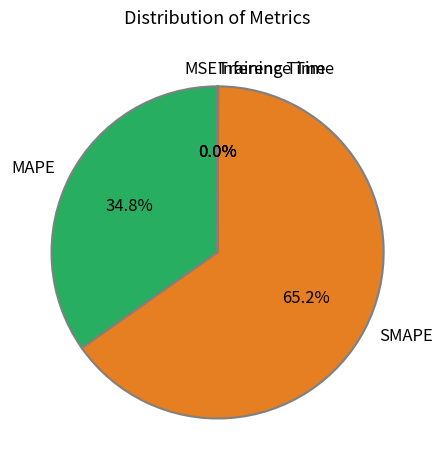

What is the majority slice?

SMAPE